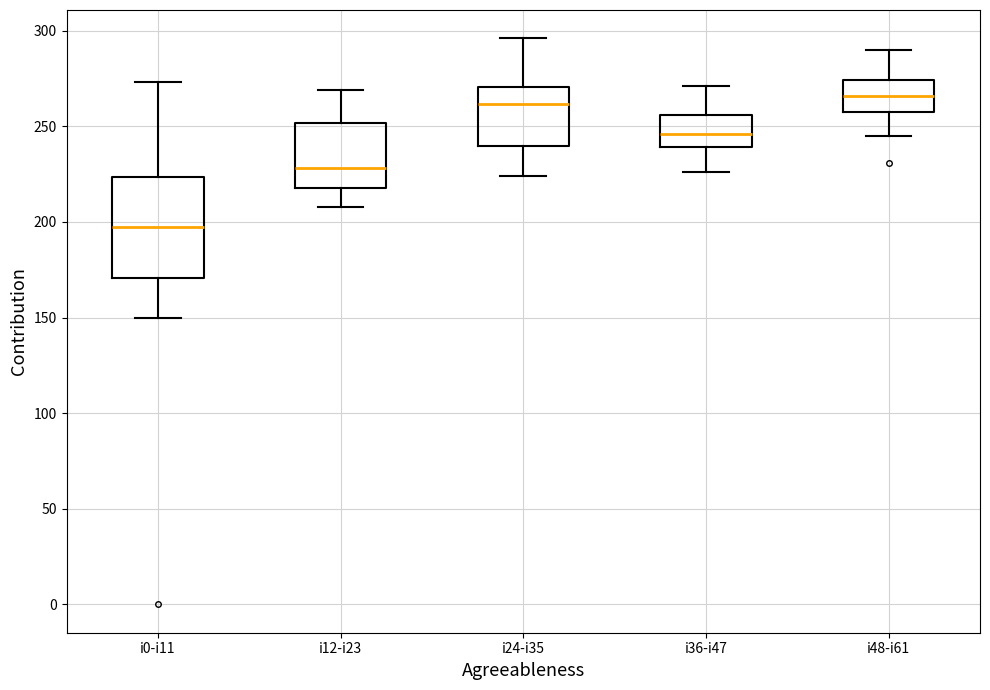

Reading left to right, read every box against the y-axis: the position of its median line, the range the box covers, and the ends of its whiskers. The values are not printed on the chart, so give them approximately, as read against the axis.

i0-i11: median 200, box 170 to 225, whiskers 150 to 275
i12-i23: median 230, box 220 to 250, whiskers 210 to 270
i24-i35: median 260, box 240 to 270, whiskers 225 to 295
i36-i47: median 245, box 240 to 255, whiskers 225 to 270
i48-i61: median 265, box 255 to 275, whiskers 245 to 290